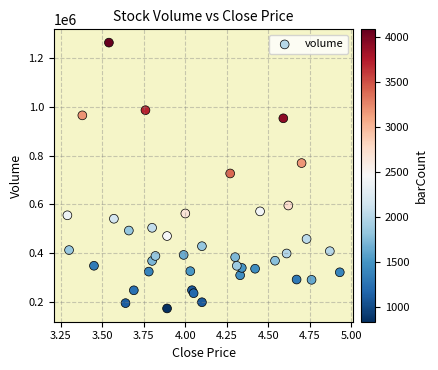

What is the range of Y values (max minus min)?

1086669